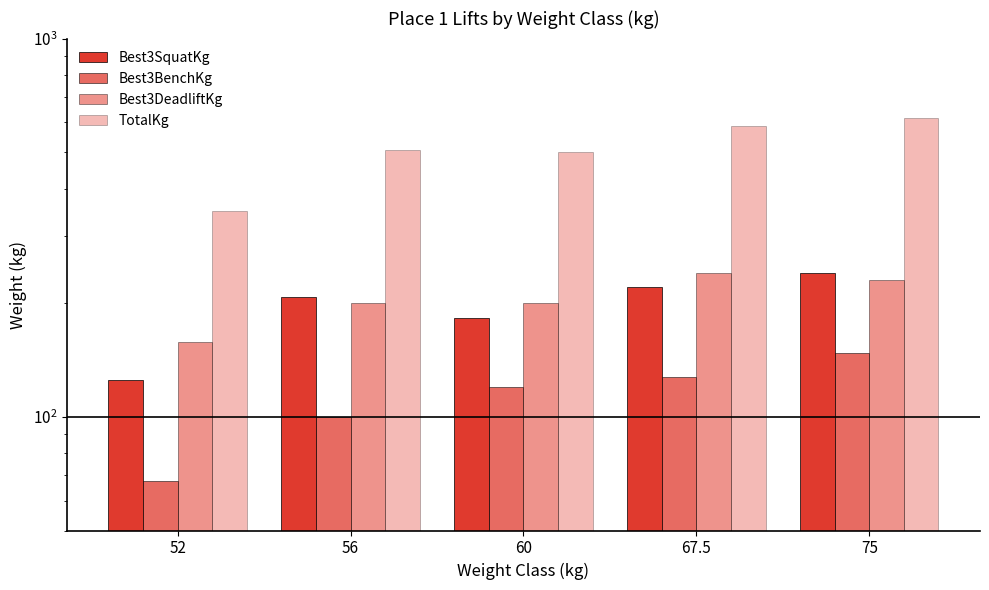

At which label does Best3BenchKg reach its minimum?

52